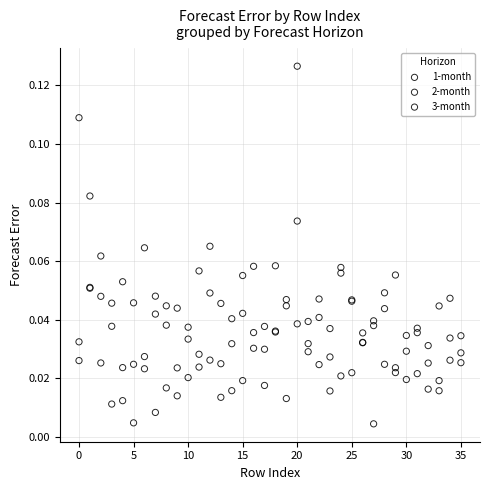

Which series reaches the maximum Y coordinate?

3-month